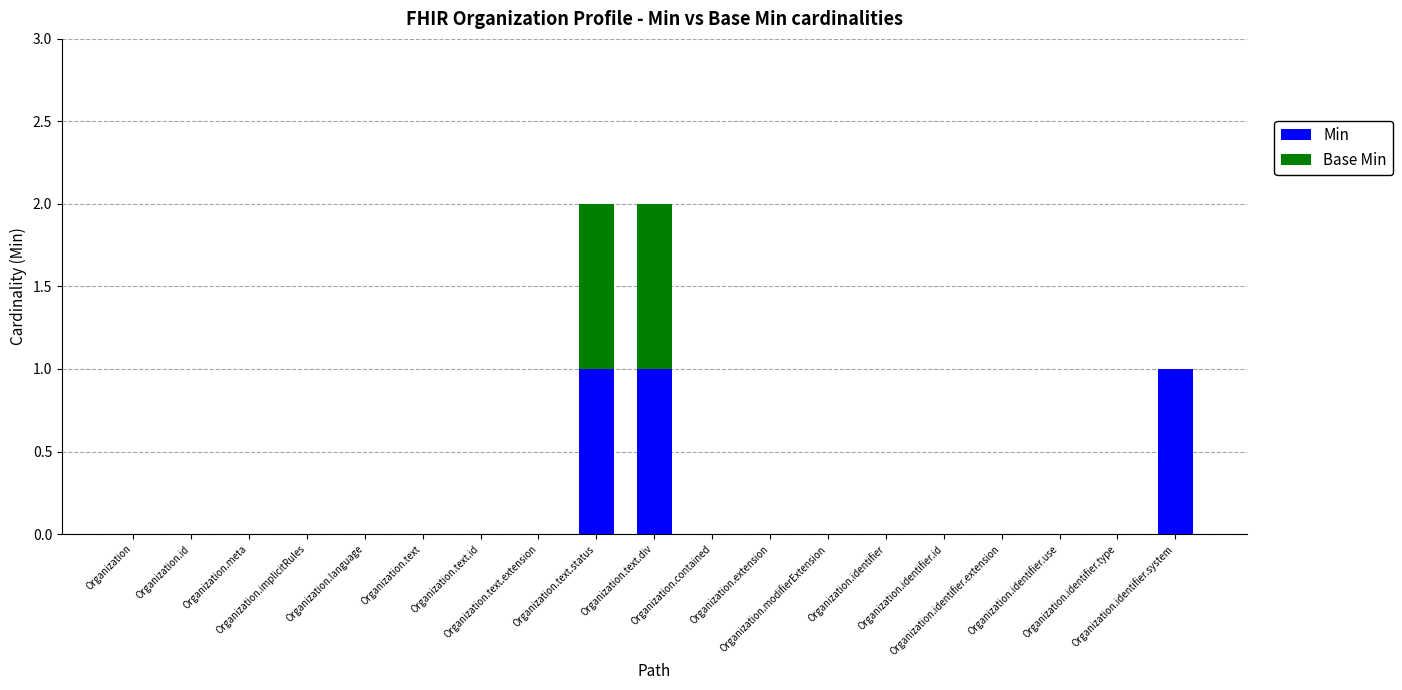

Does the chart contain stacked bars?

Yes